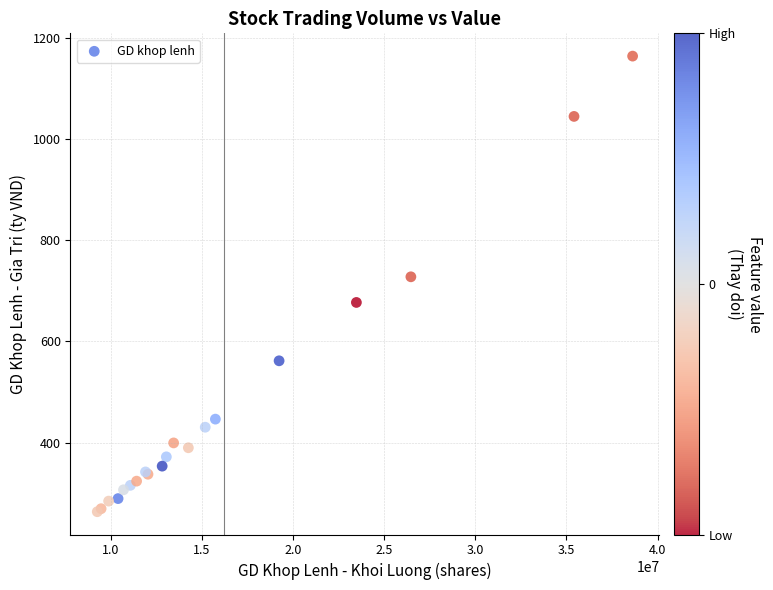

What Y value in the scatter plot is closest to 713?

727.7